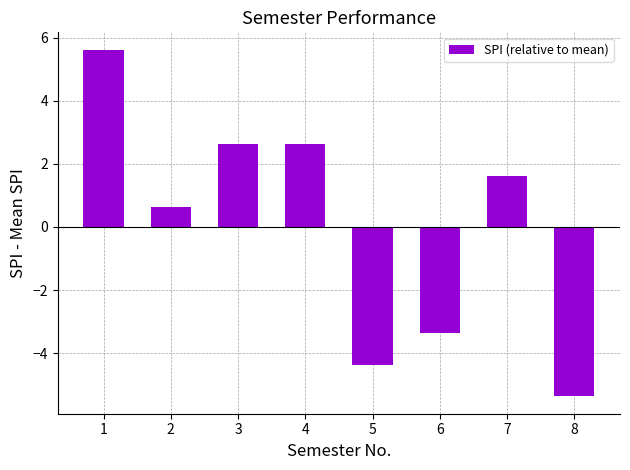

Is it true that the value at 1 is 5.6?

True